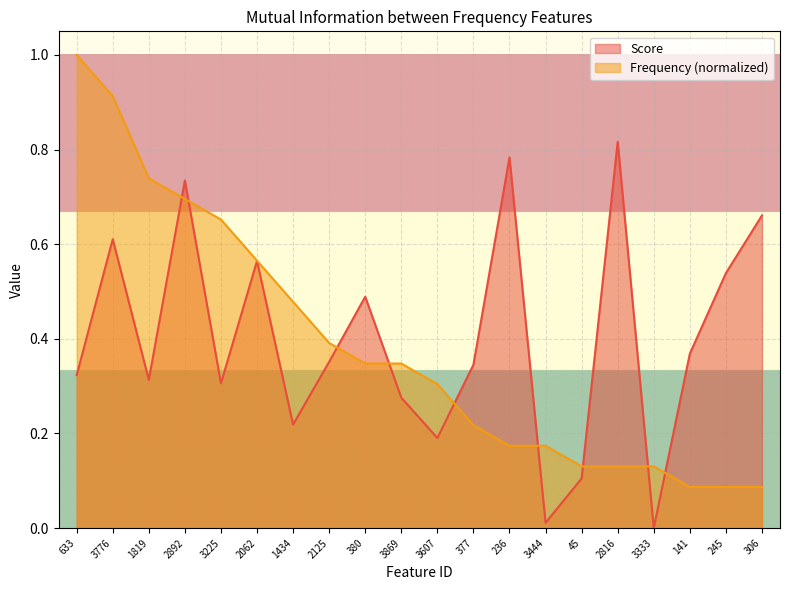

What is the maximum value for Frequency?

1.0